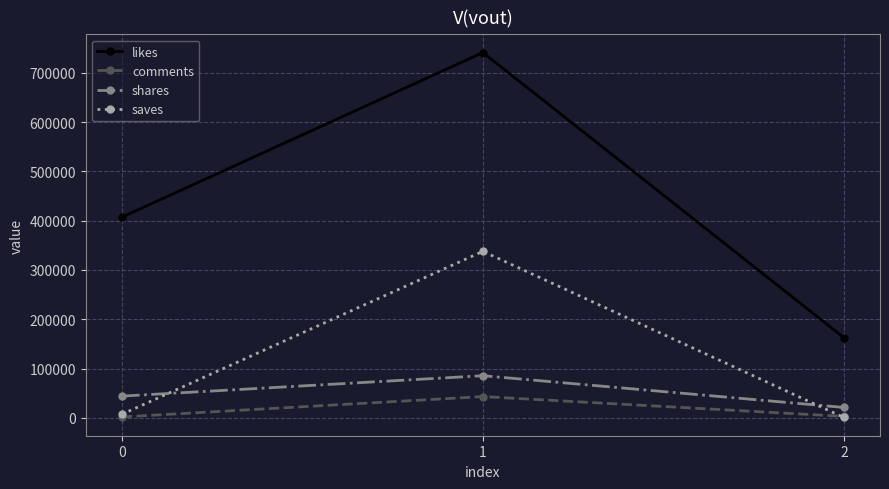

Rank the categories by shares value from lowest to highest.

2, 0, 1